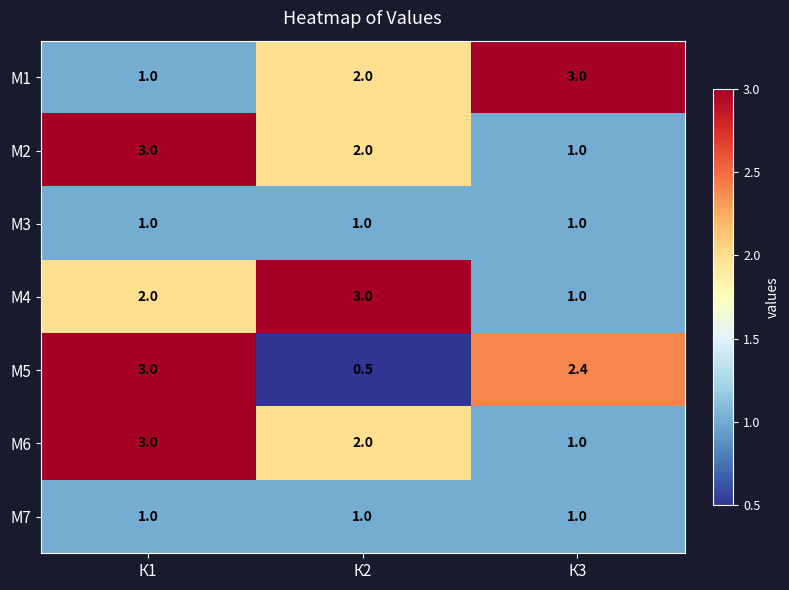

At how many categories does at least one series exceed 1?

3